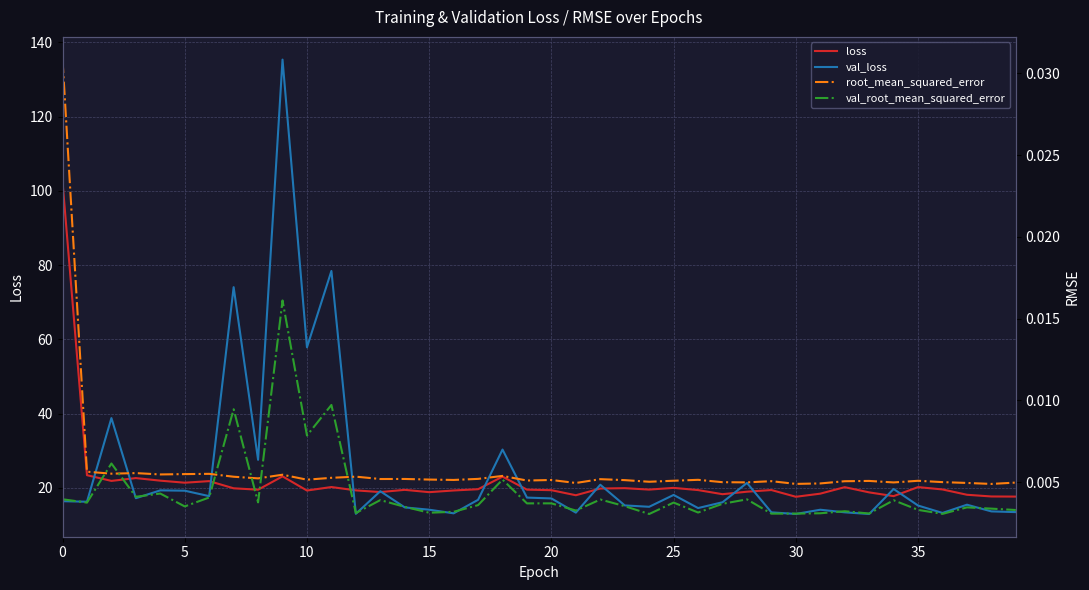

How many val_root_mean_squared_error values are between 0 and 1?

40